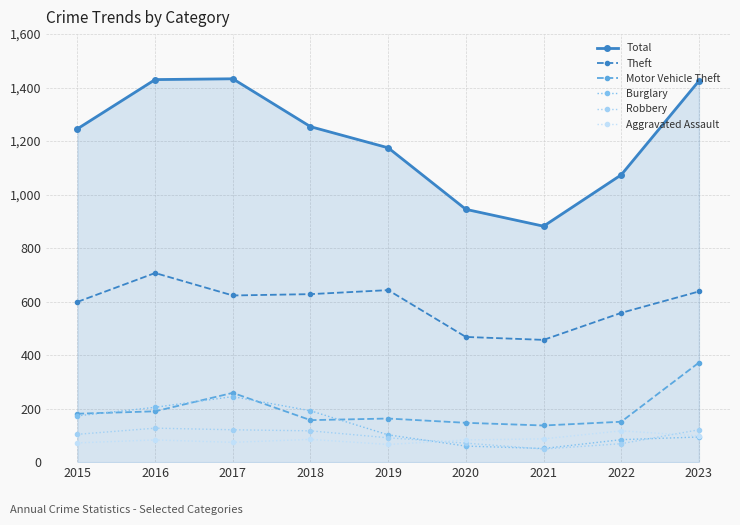

True or false: Total and Burglary cross at least once.

False